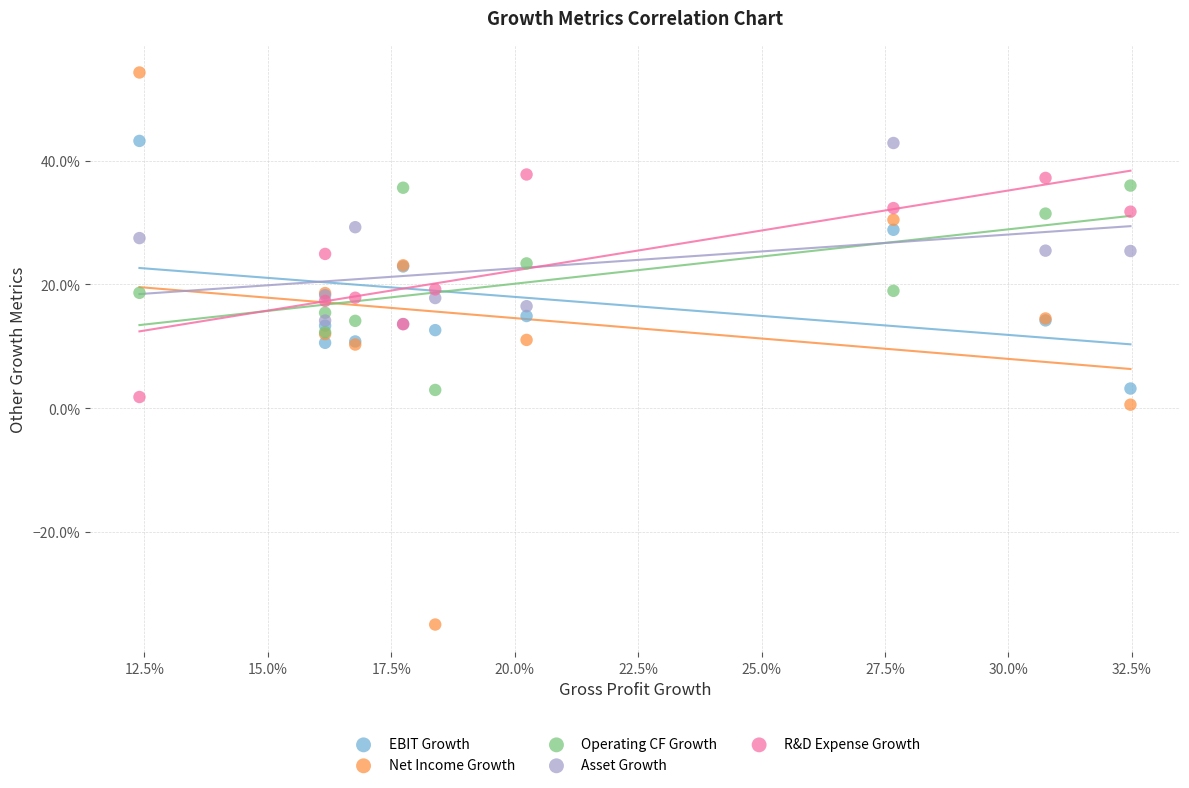

Which series reaches the maximum Y coordinate?

Net Income Growth